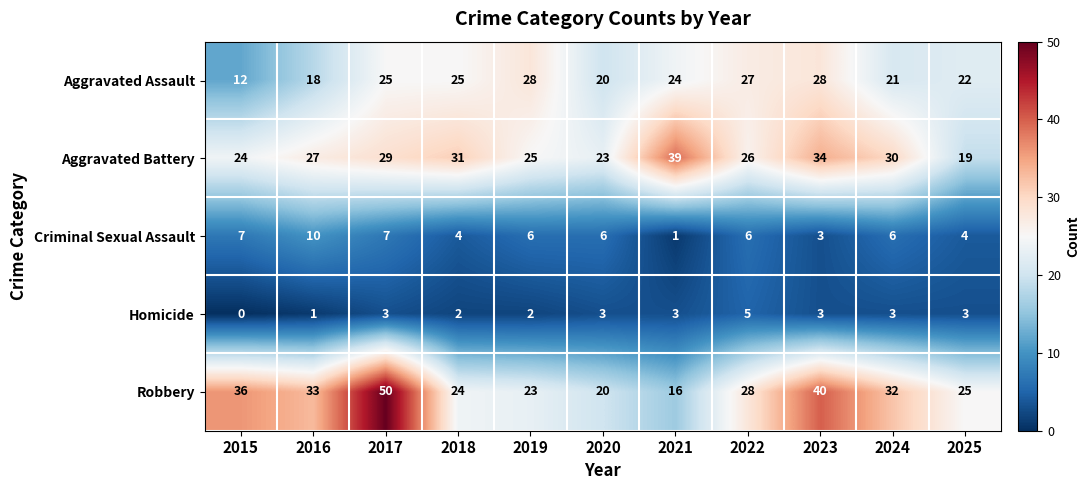

The value of Homicide at 2020 is 2. True or false?

False